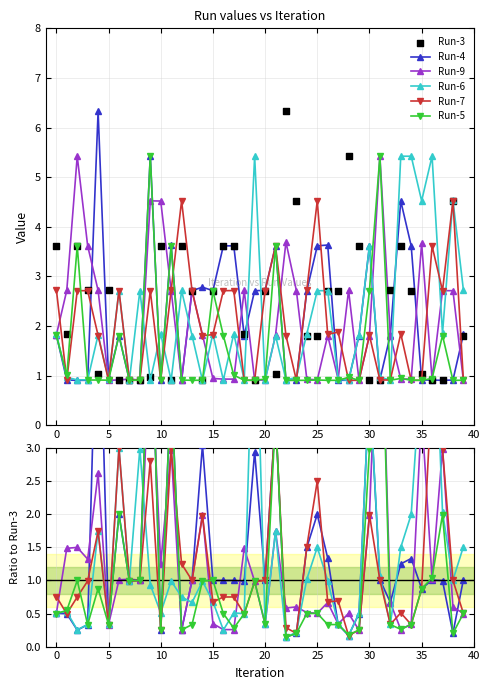

Which series contains the highest Y value?

Run-3